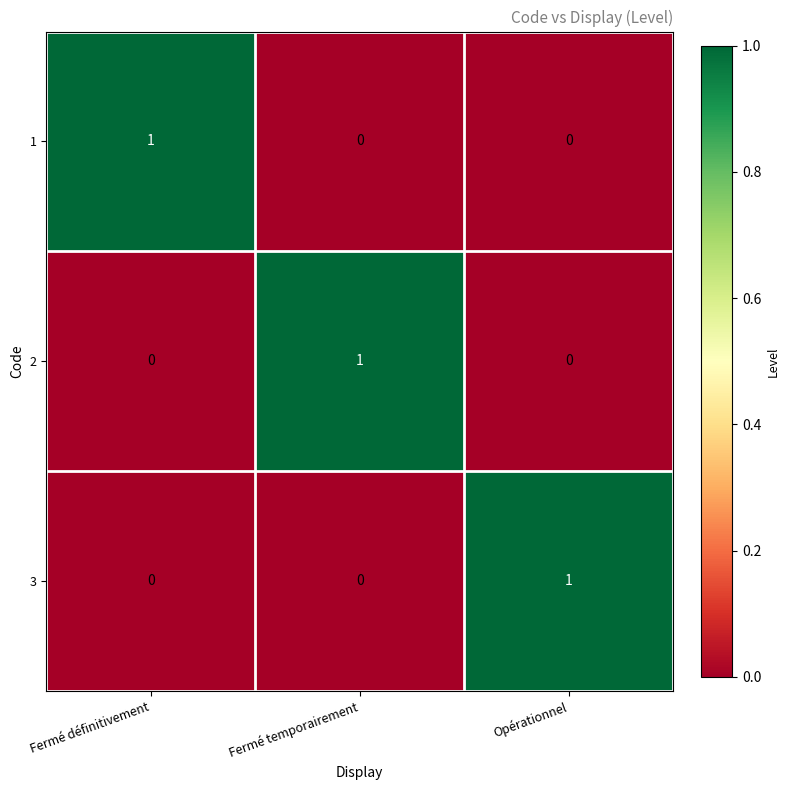

Reading right to left, extract all data points from this chart.

1: 0	0	1
2: 0	1	0
3: 1	0	0